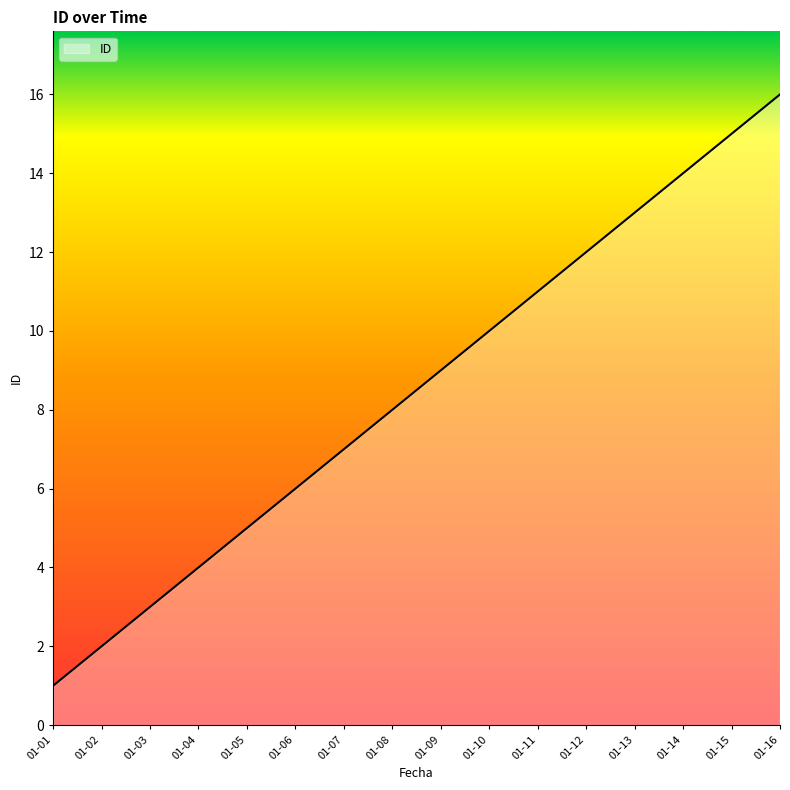

List the labels in order of value, smallest first.

01-01, 01-02, 01-03, 01-04, 01-05, 01-06, 01-07, 01-08, 01-09, 01-10, 01-11, 01-12, 01-13, 01-14, 01-15, 01-16